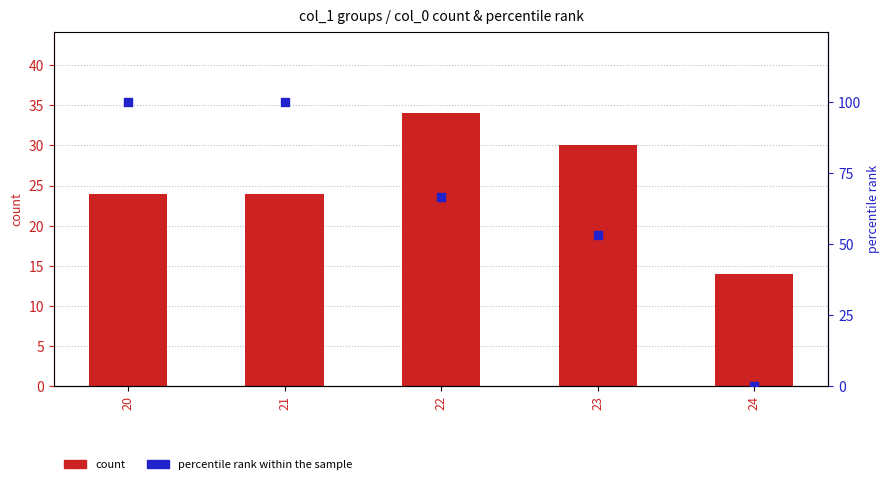

Which series contains the lowest Y value?

percentile rank within the sample